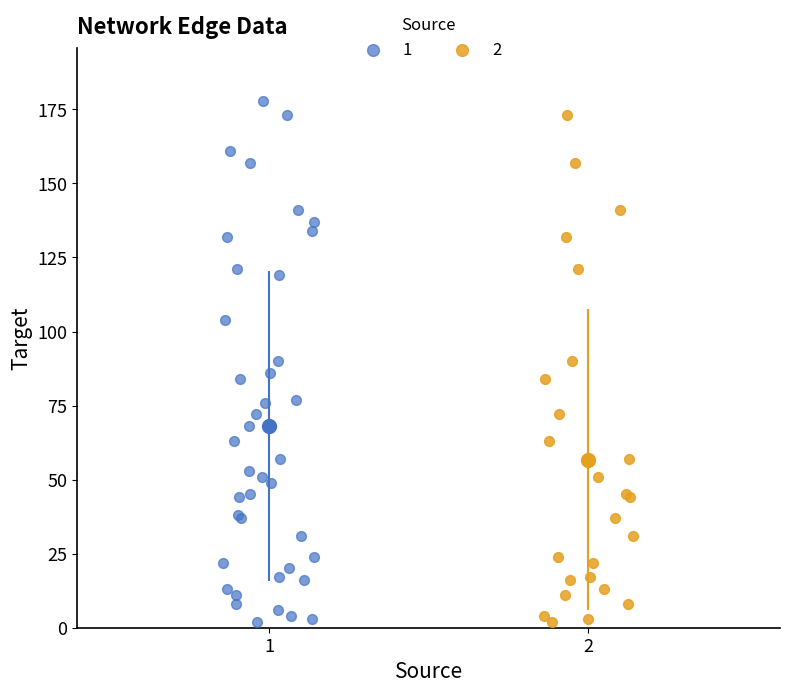

What are all the series names shown in the legend?

1, 2